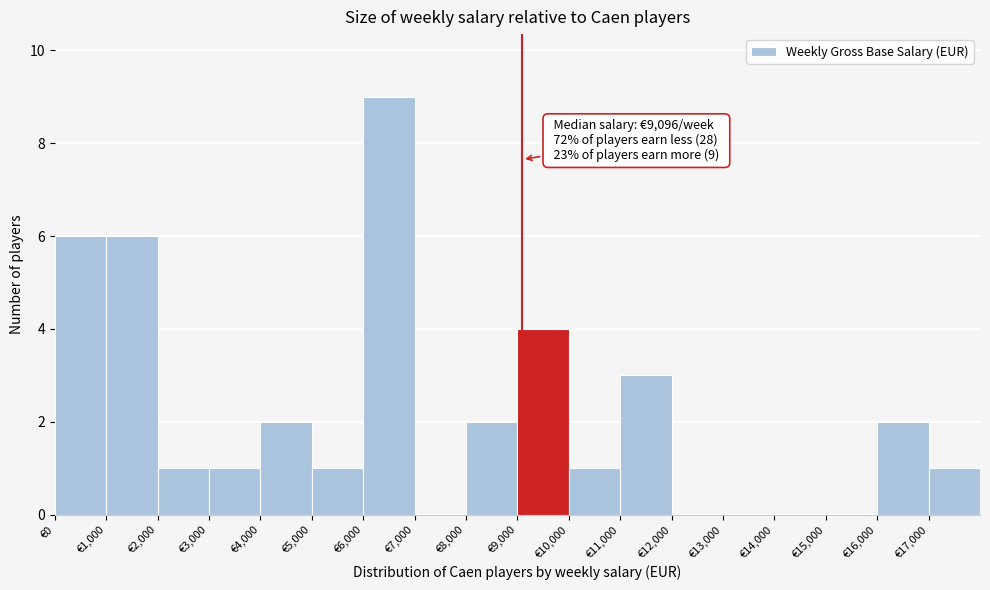

Which range on the x-axis has the tallest bar?

6000 to 7000